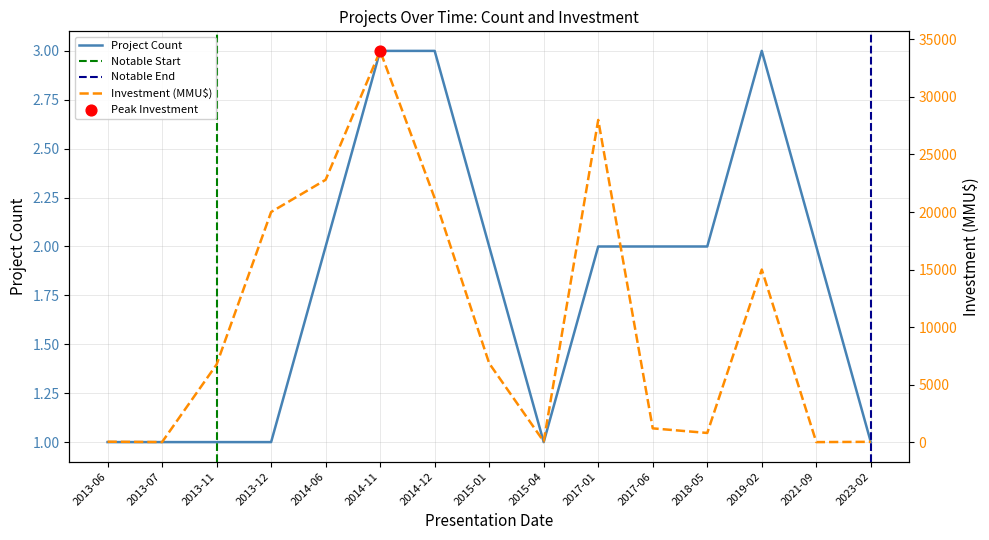

Which series contains the lowest Y value?

Project Count